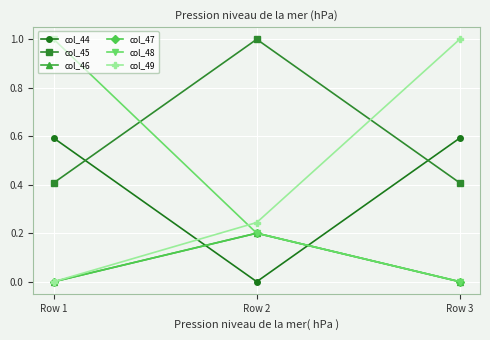

Is it true that col_45 equals 0.4 at Row 3?

True